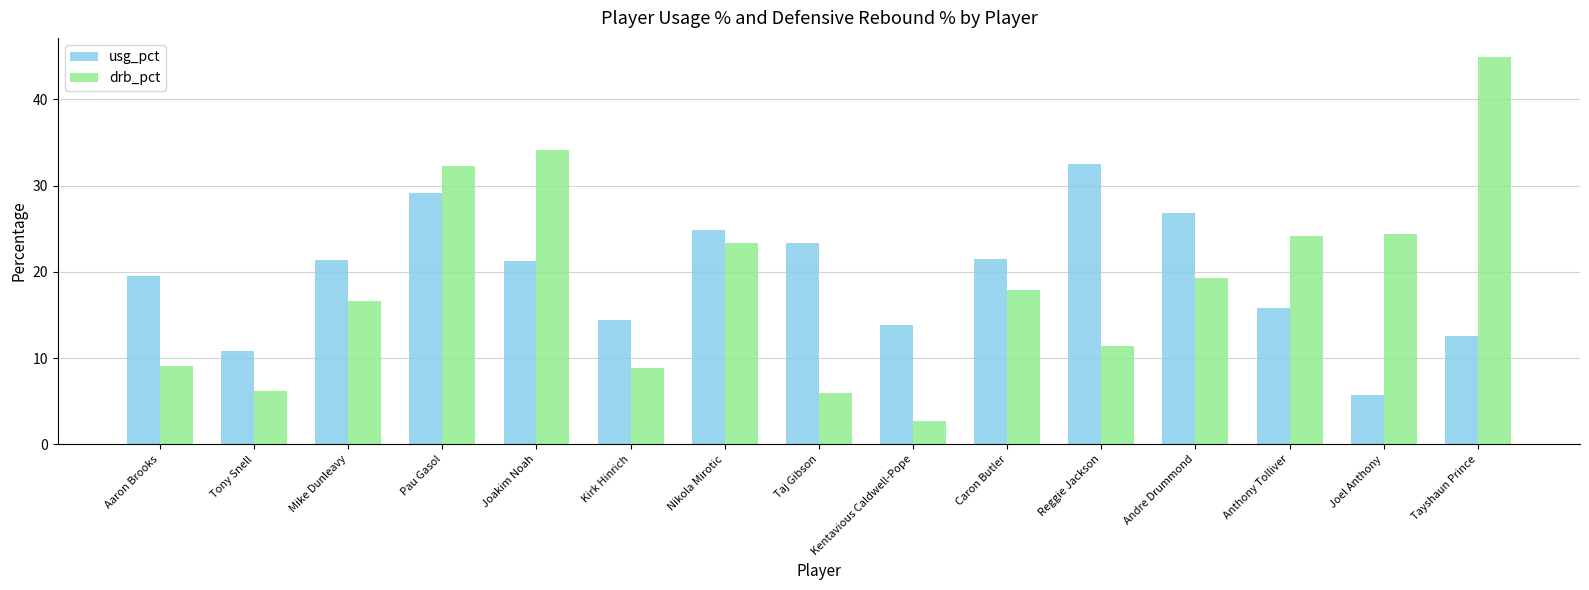

What is the average value of the usg_pct series?

19.6